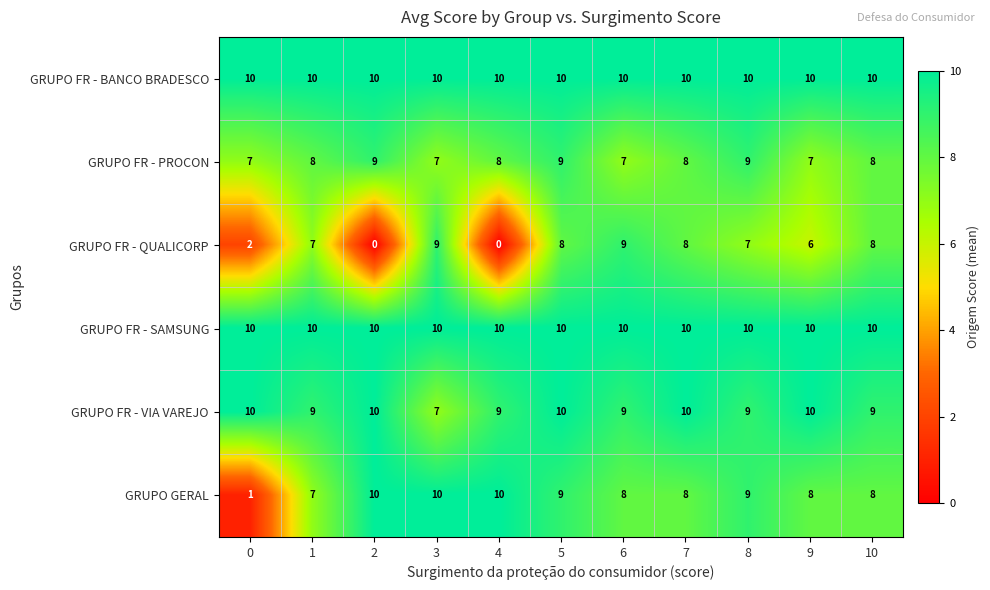

Is it true that GRUPO FR - SAMSUNG equals 3 at 5?

False